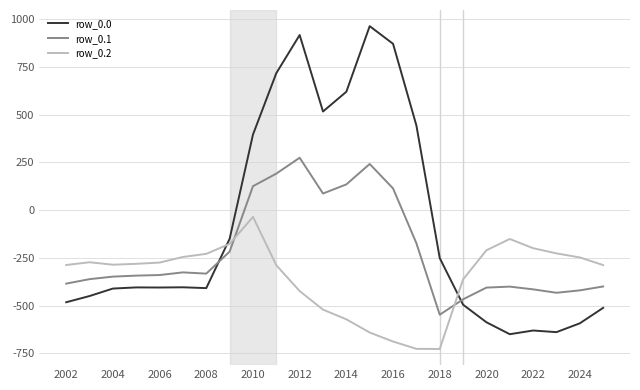

List the series in order of their peak value, highest first.

row_0.0, row_0.1, row_0.2